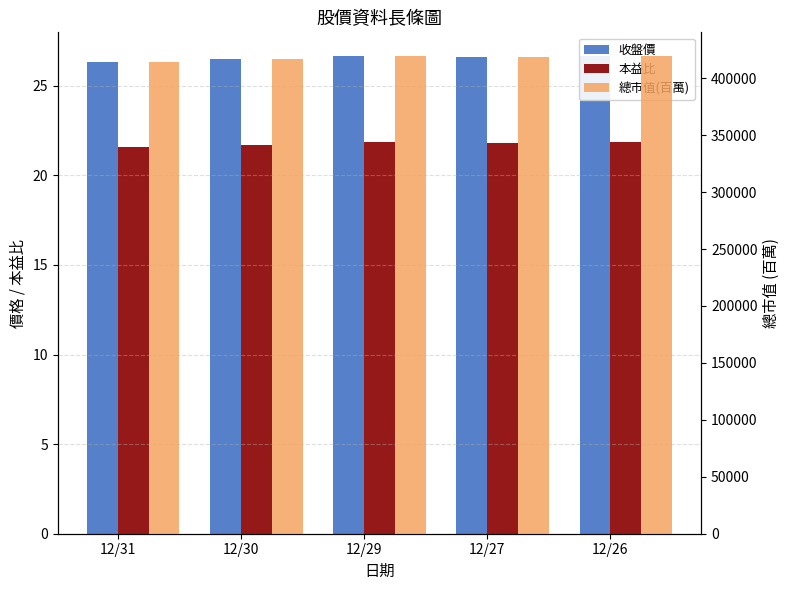

What is the sum of all 總市值(百萬) values?

2088016.0